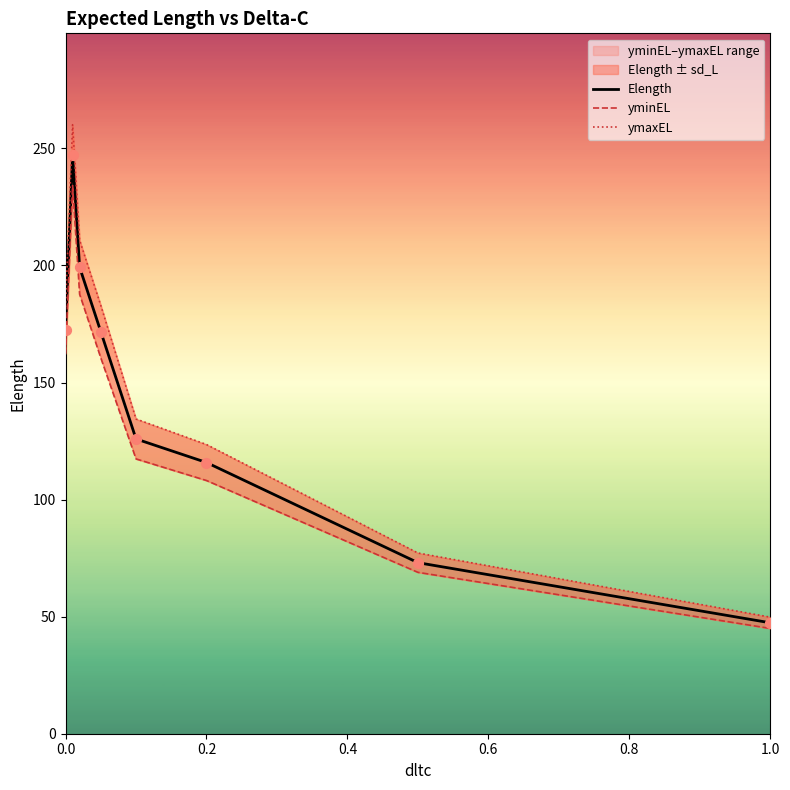

Which series has the largest total across all categories?

ymaxEL